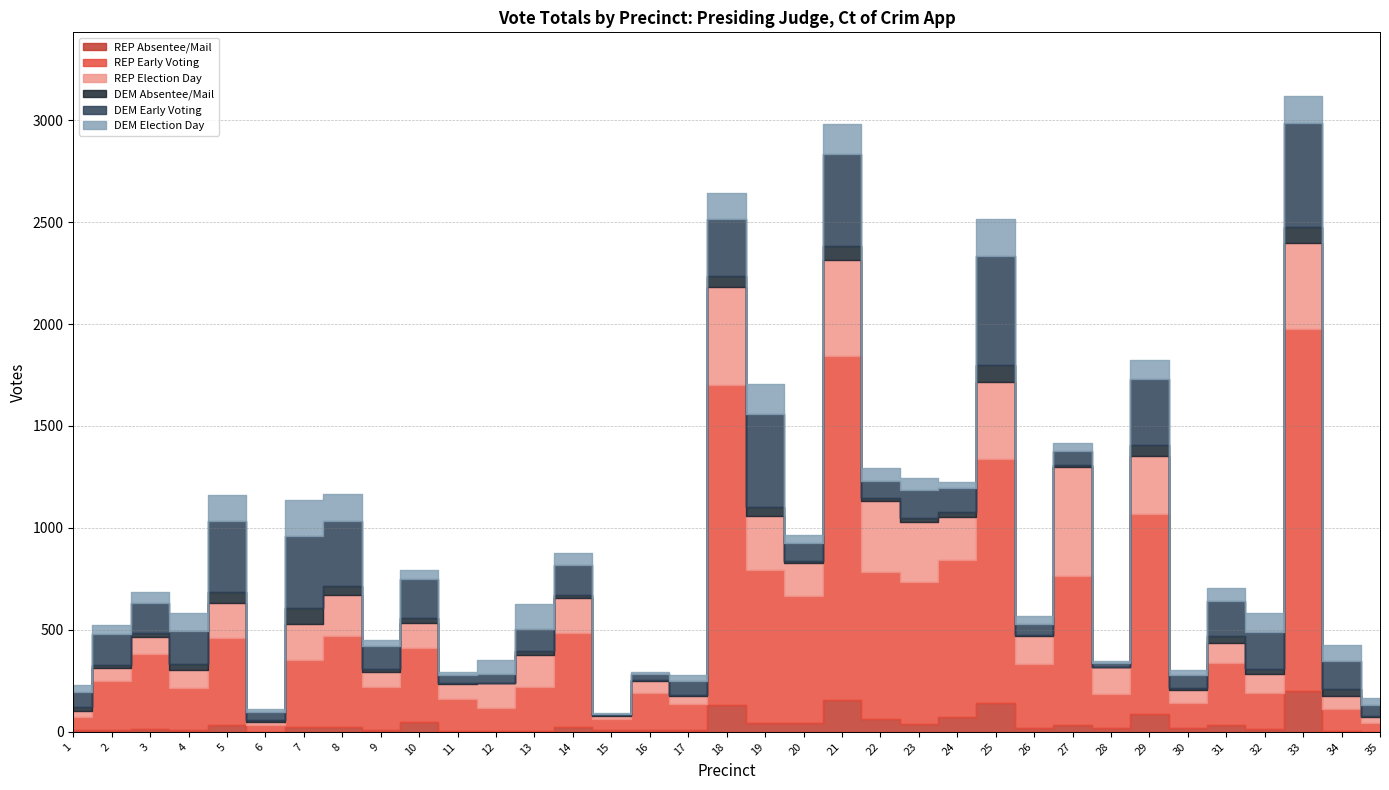

Between which two adjacent categories do REP Election Day and DEM Early Voting first intersect?

10 and 11